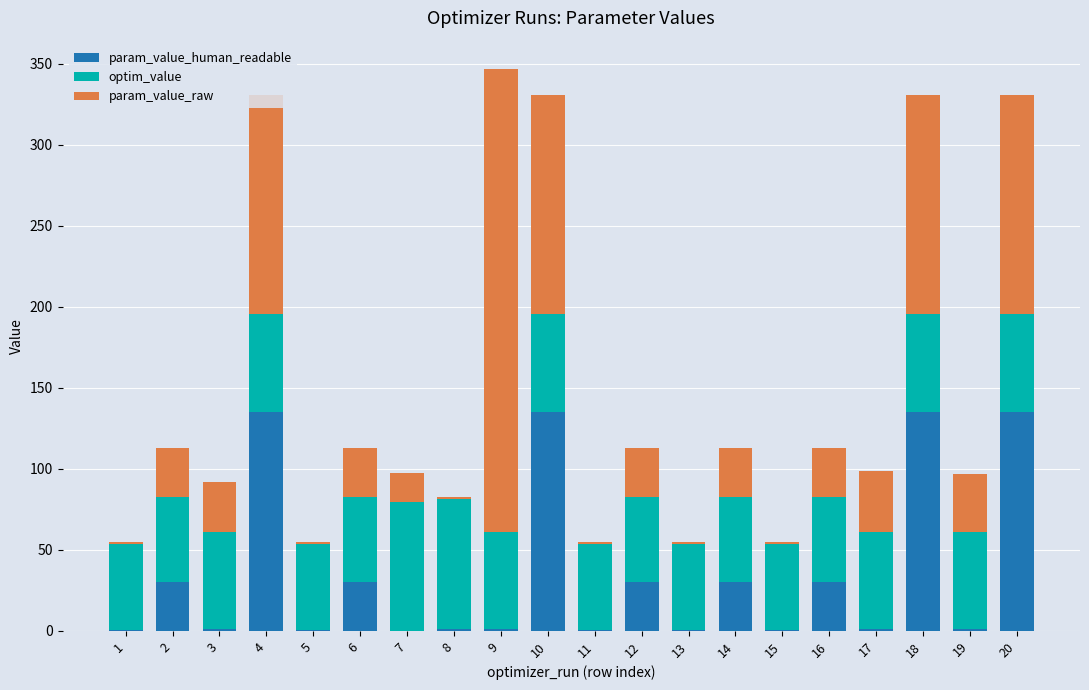

What is the sum of all param_value_human_readable values?

699.5